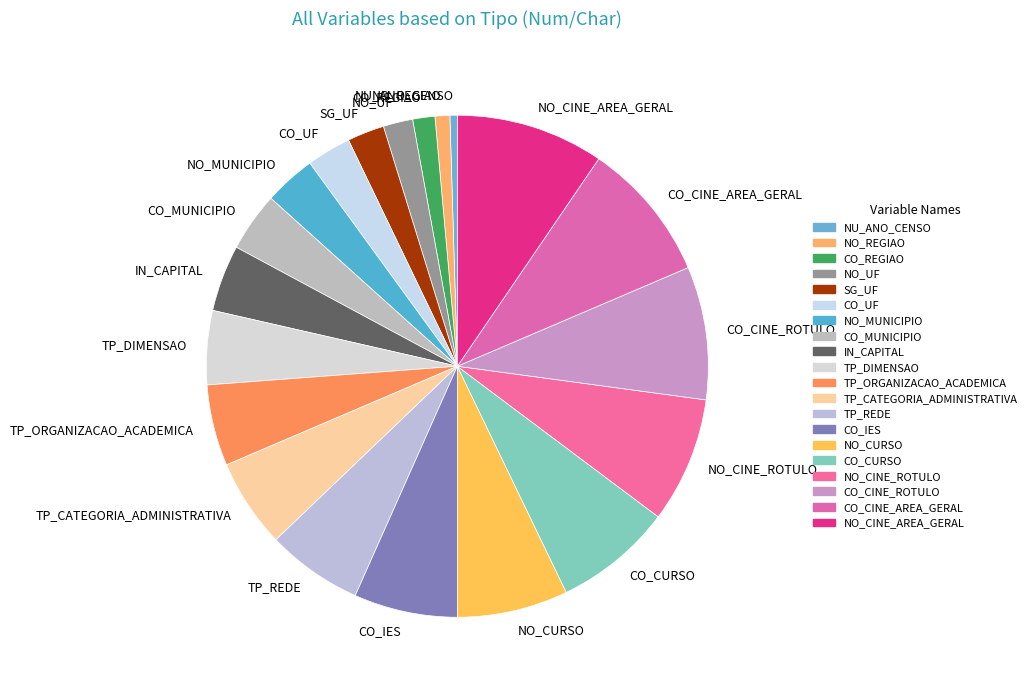

Is the sum of CO_MUNICIPIO and TP_DIMENSAO greater than half?

No